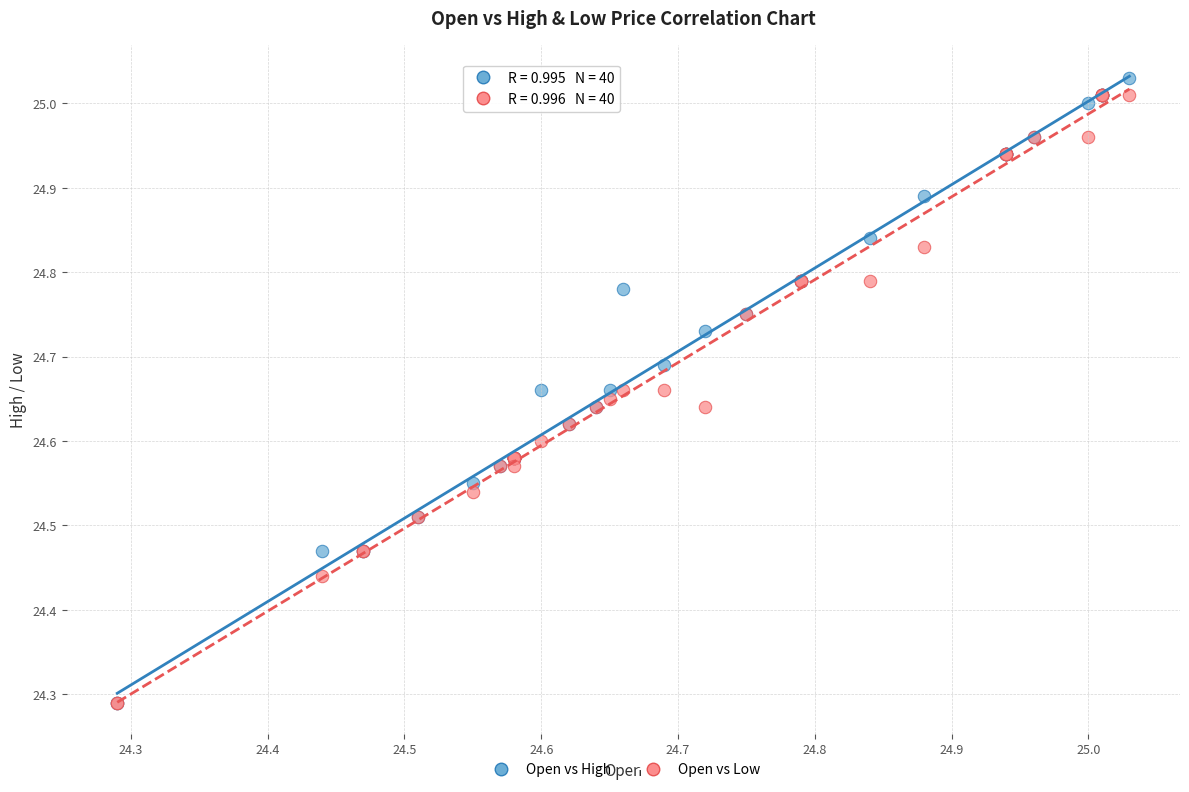

What are all the series names shown in the legend?

Open vs High, Open vs Low